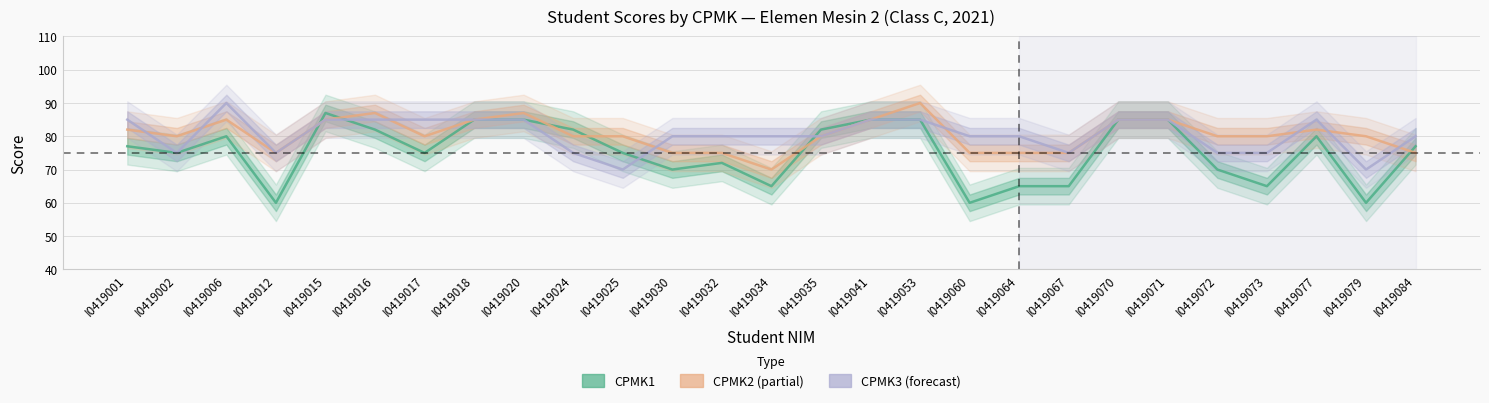

How many lines are shown in the chart?

3